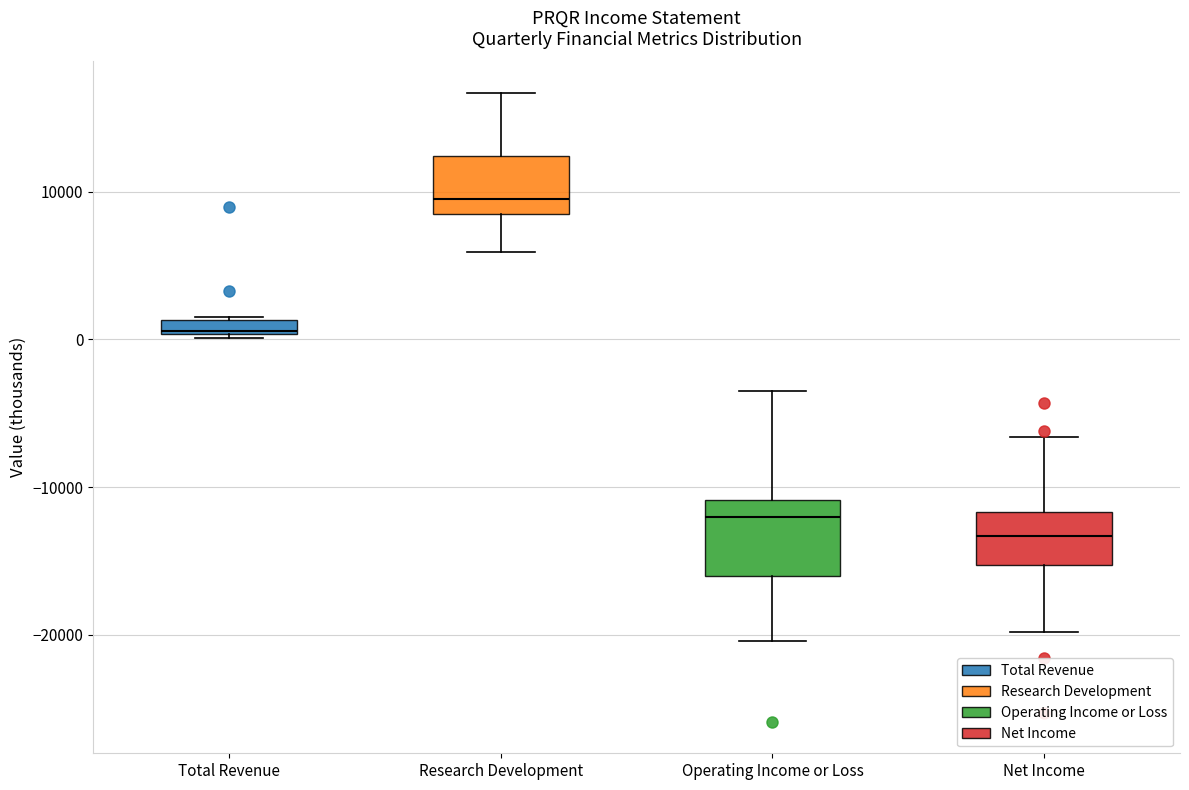

Which box is the tallest, from its lower edge to its upper edge?

Operating Income or Loss